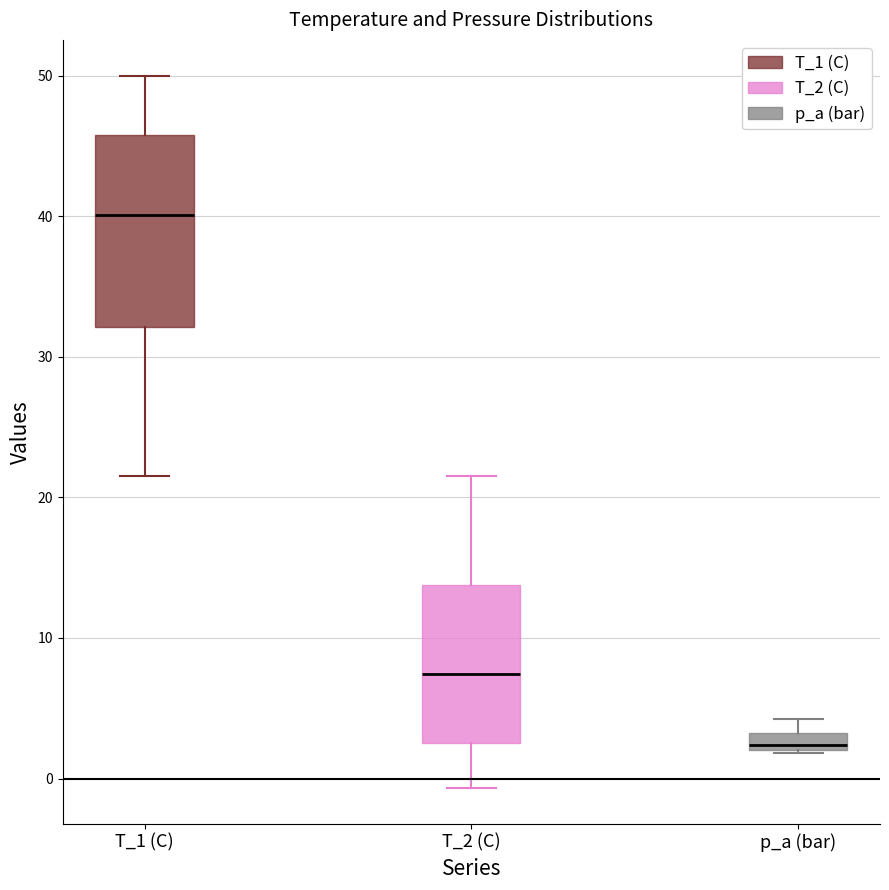

Which box is the tallest, from its lower edge to its upper edge?

T_1 (C)